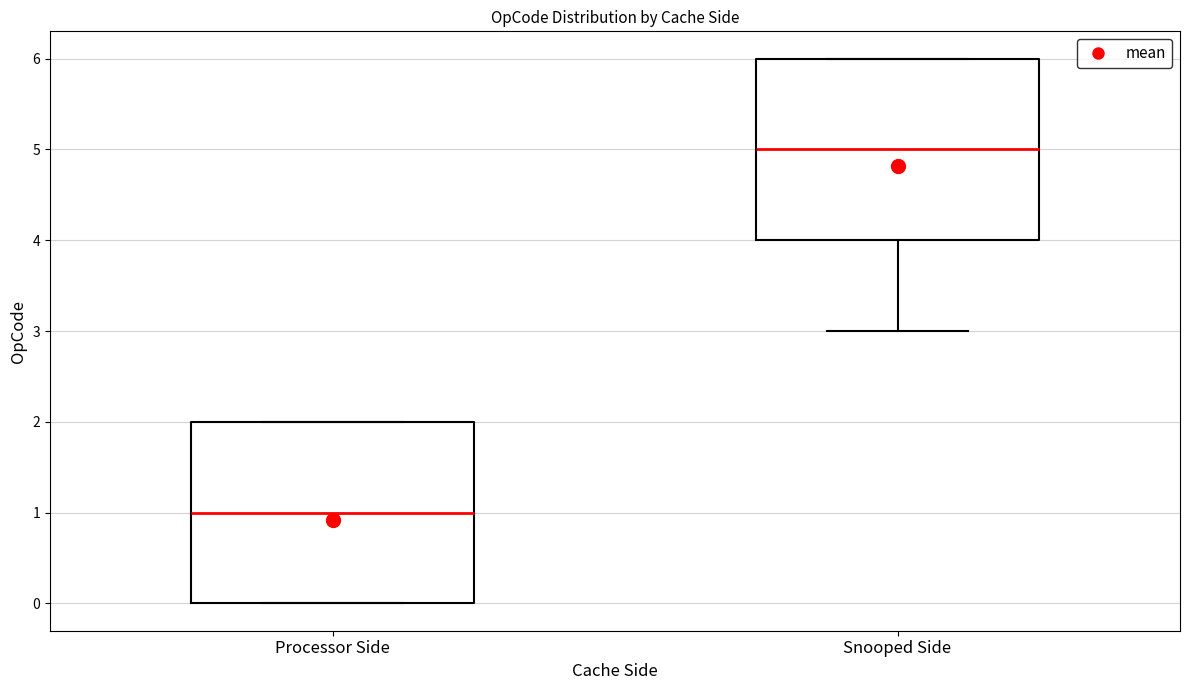

Reading left to right, read every box against the y-axis: the position of its median line, the range the box covers, and the ends of its whiskers. The values are not printed on the chart, so give them approximately, as read against the axis.

Processor Side: median 1, box 0 to 2, whiskers 0 to 2
Snooped Side: median 5, box 4 to 6, whiskers 3 to 6